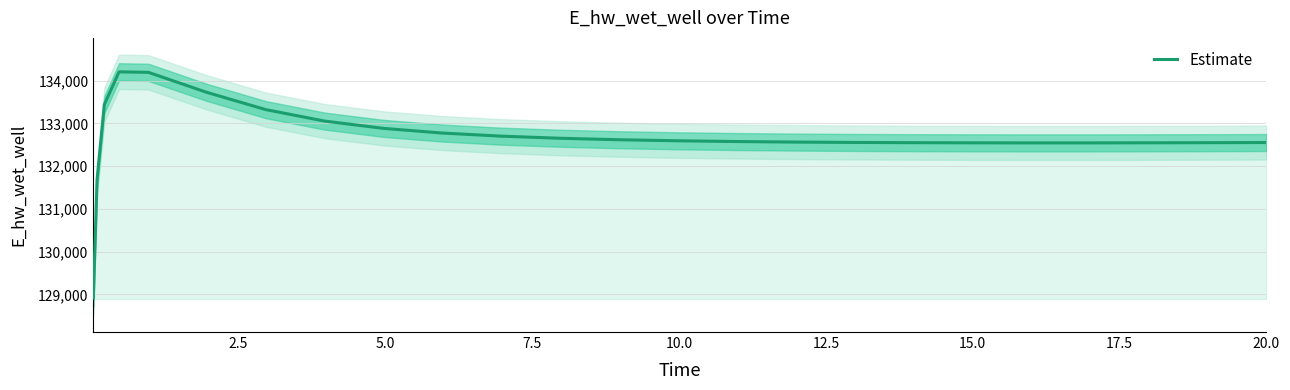

What is the smallest value displayed?

128913.2